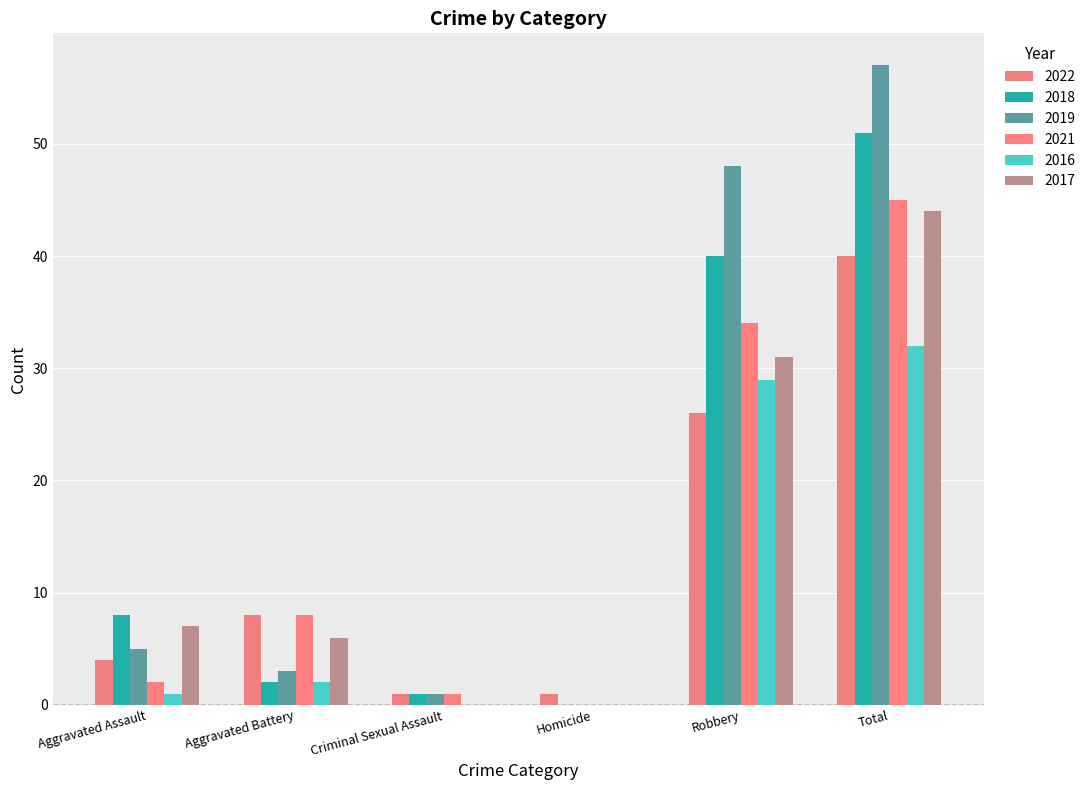

Which series has the widest spread of values?

2019